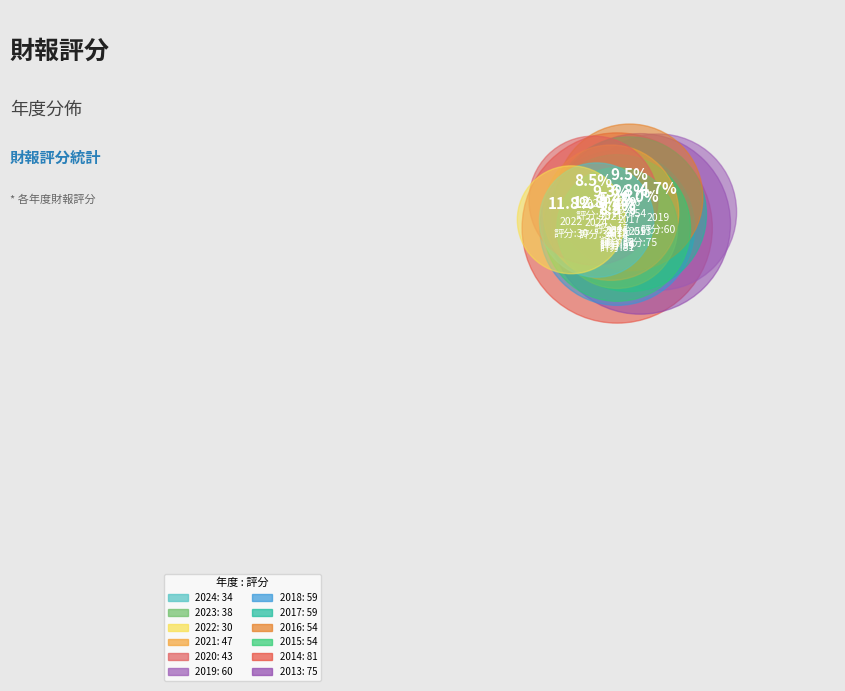

Is 2021 the majority of the pie?

No